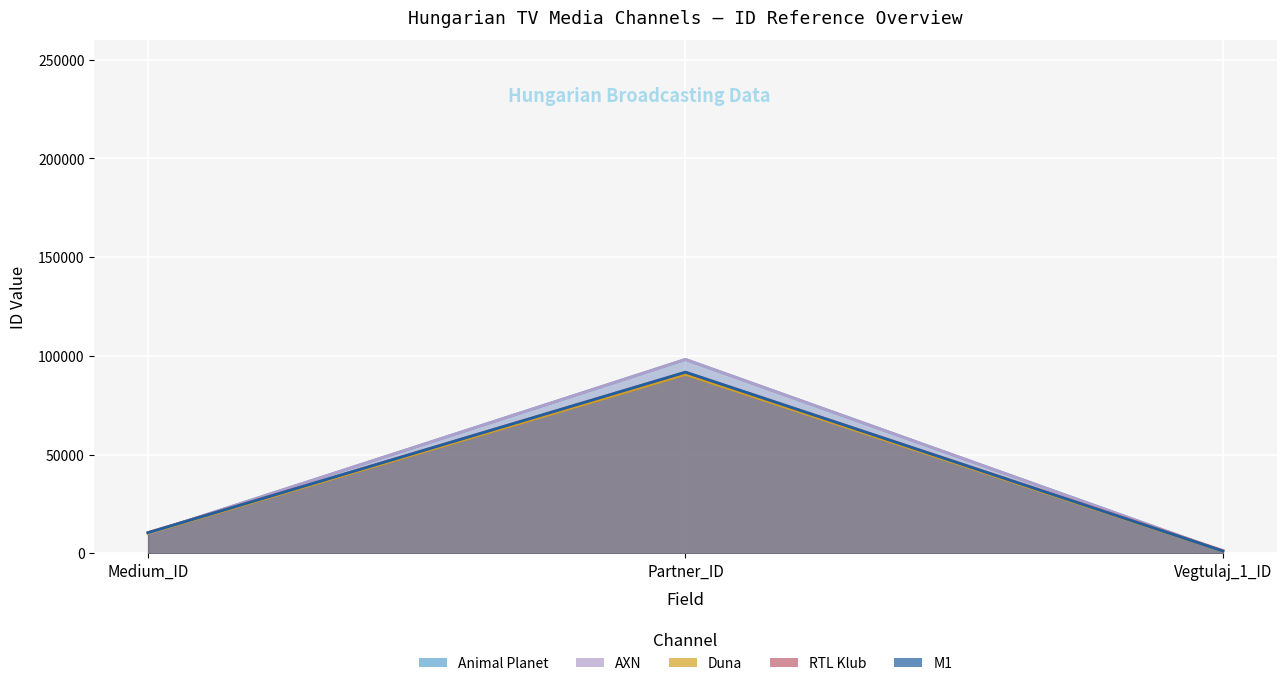

Which series has the widest spread of values?

AXN